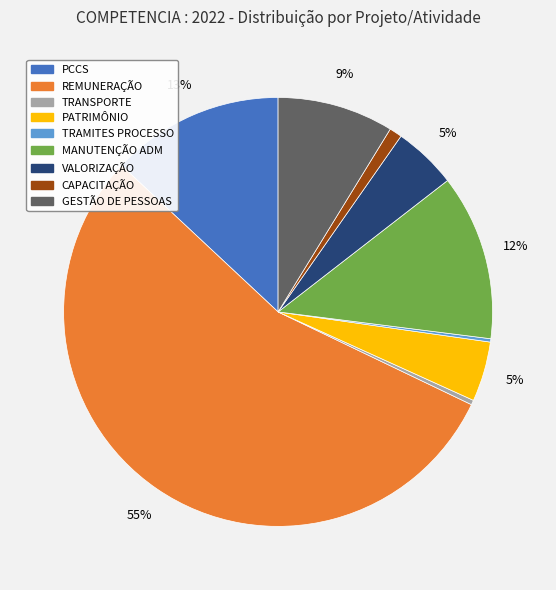

What is the largest slice in the pie chart?

REMUNERAÇÃO